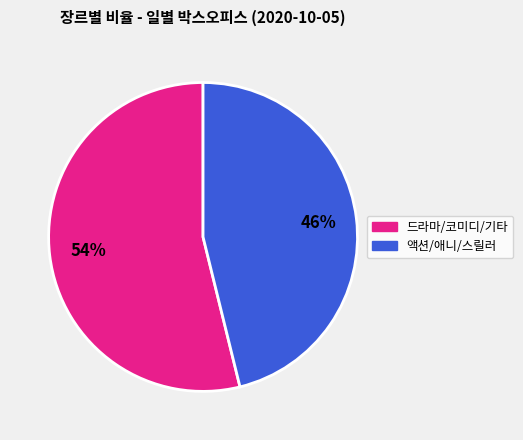

To the nearest percent, what is the difference between the largest and smallest slice percentages?

8%